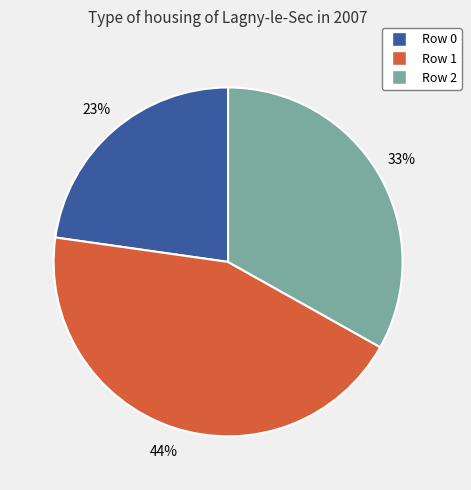

True or false: Row 2 accounts for 21% of the total.

False